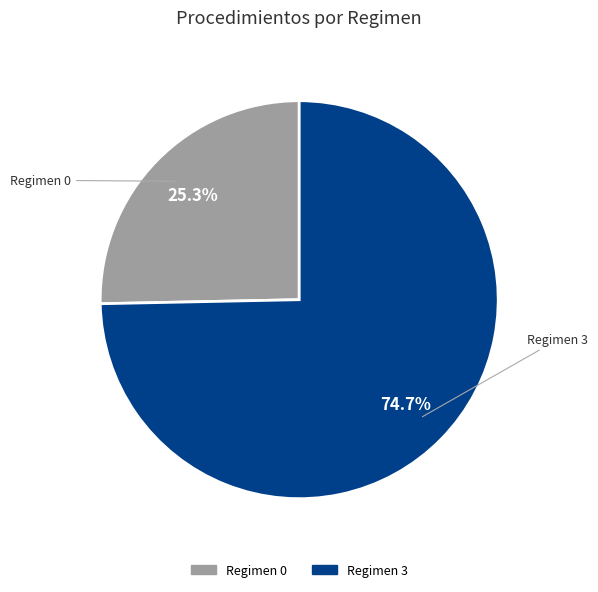

Is there a majority slice in this chart?

Yes